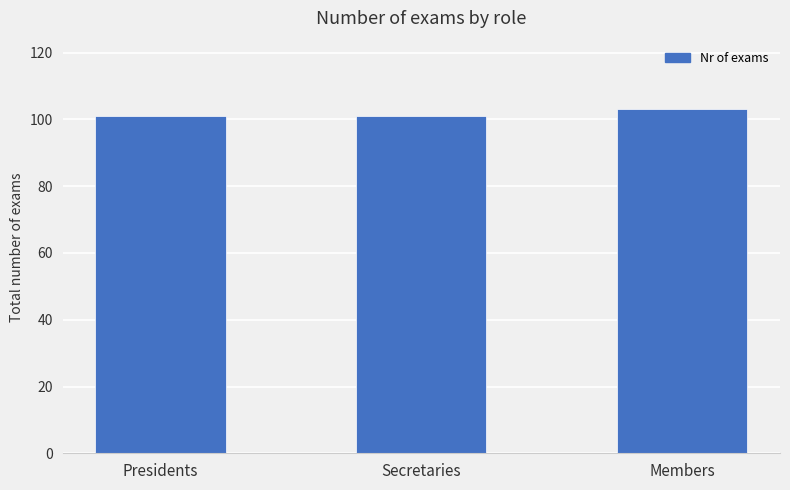

What is the maximum value shown in the chart?

103